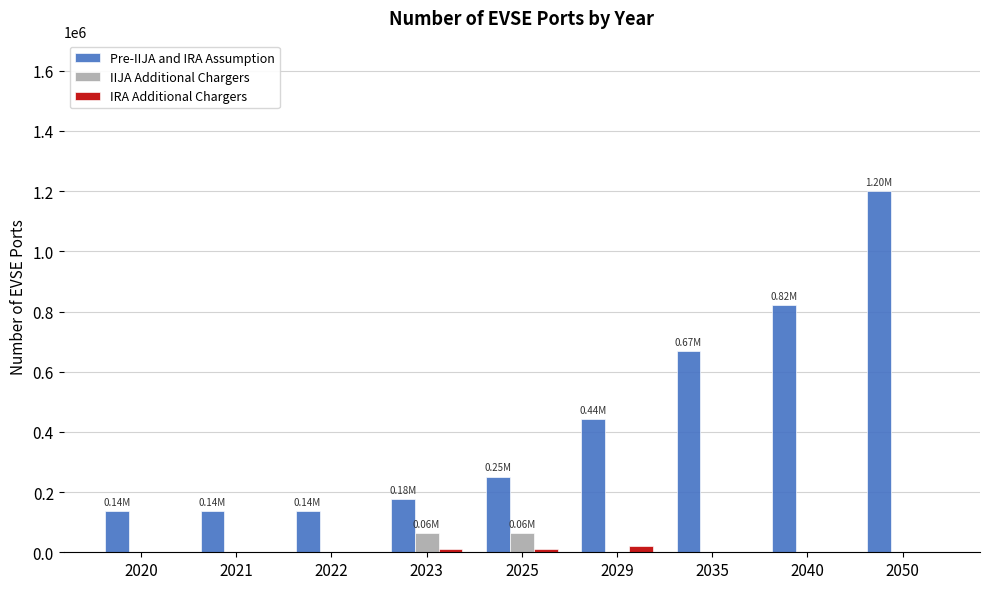

Is the value of Pre-IIJA and IRA Assumption at 2029 greater than the value of IRA Additional Chargers at 2029?

Yes